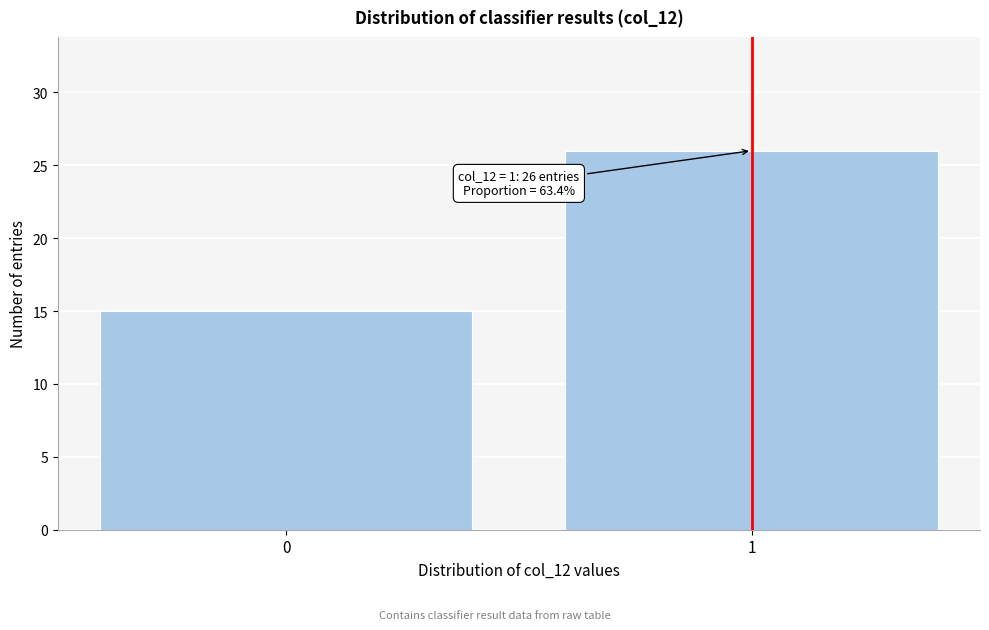

Reading right to left, extract all data points from this chart.

26	15